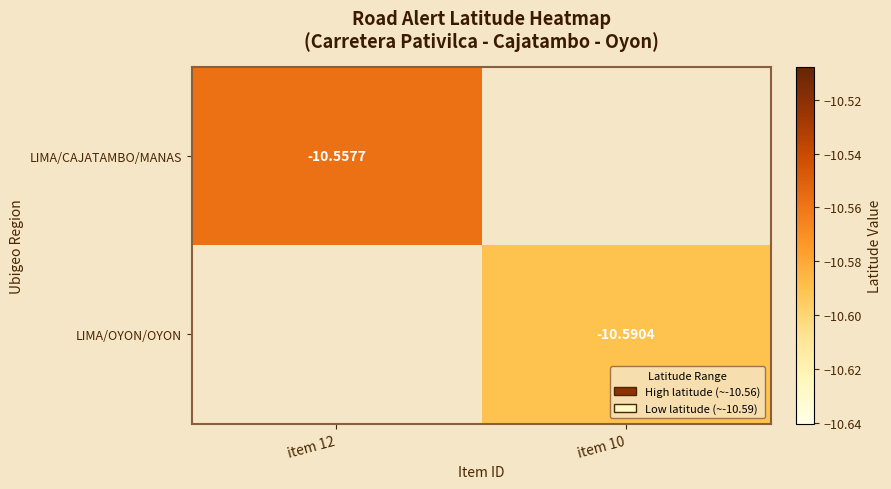

Is the value of LIMA/CAJATAMBO/MANAS at item 10 greater than the value of LIMA/OYON/OYON at item 12?

No